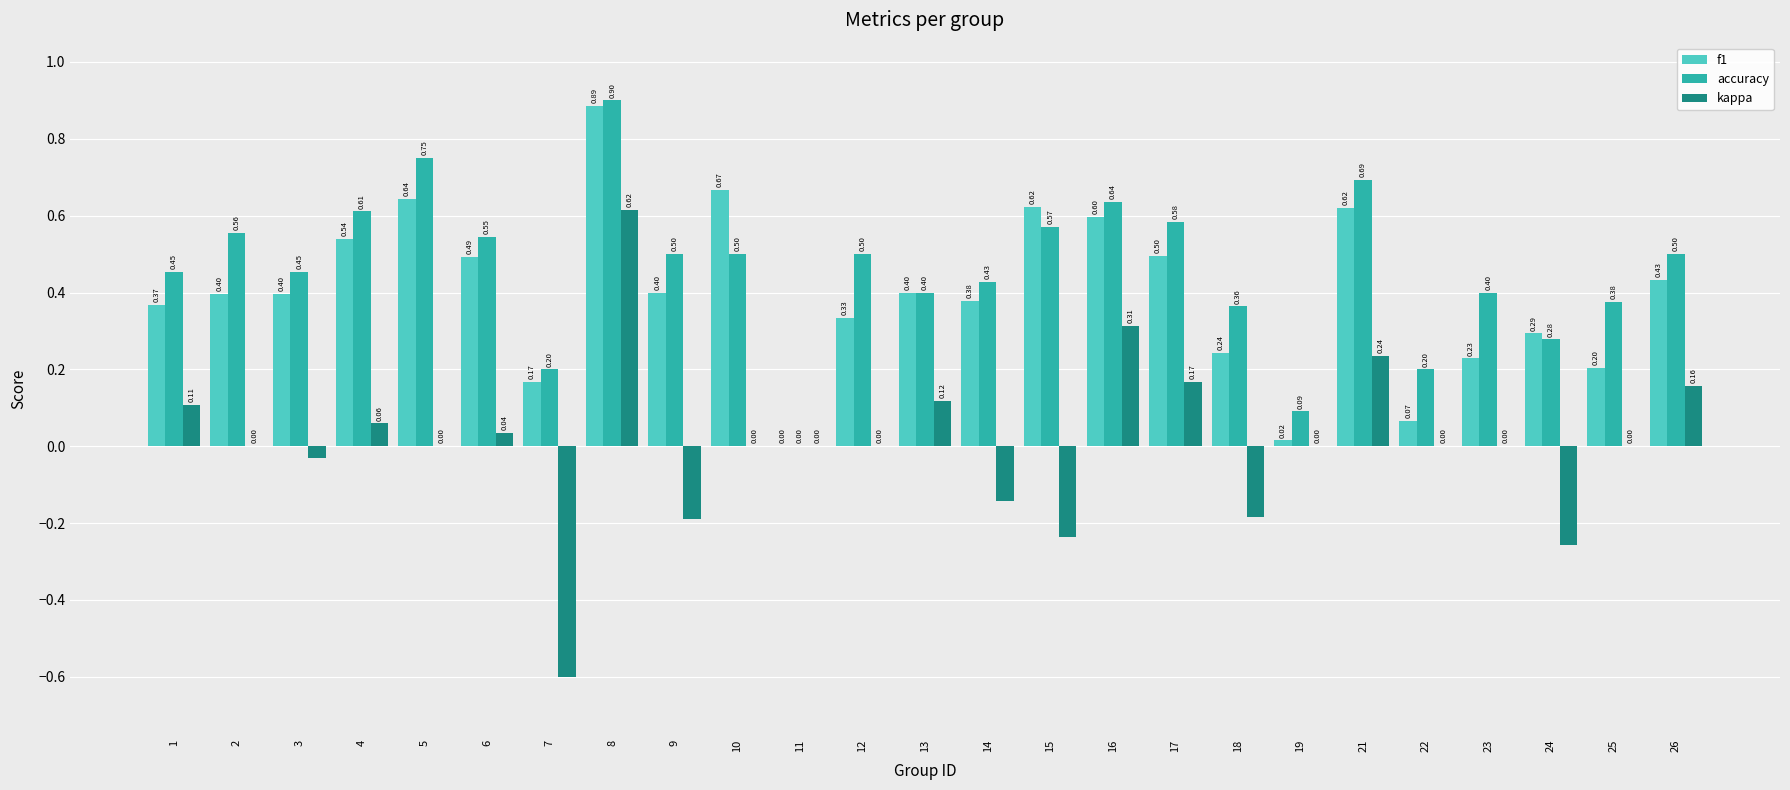

What is the maximum value shown in the chart?

0.9